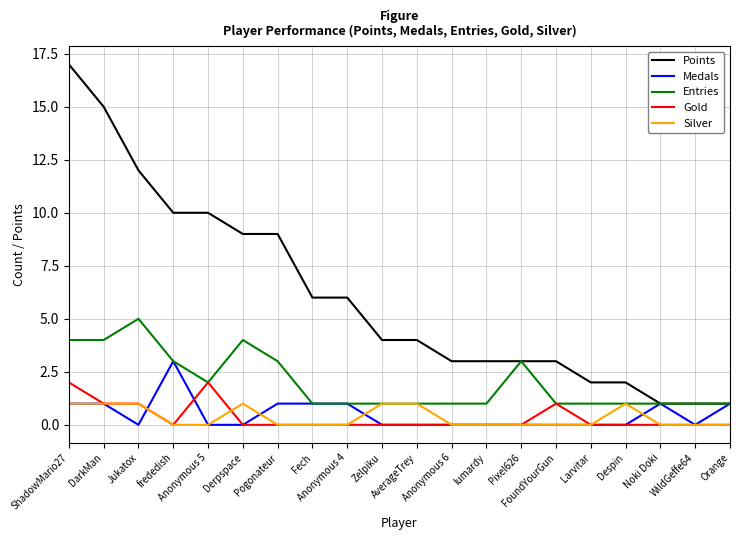

Does the chart display data point markers on the line(s)?

No